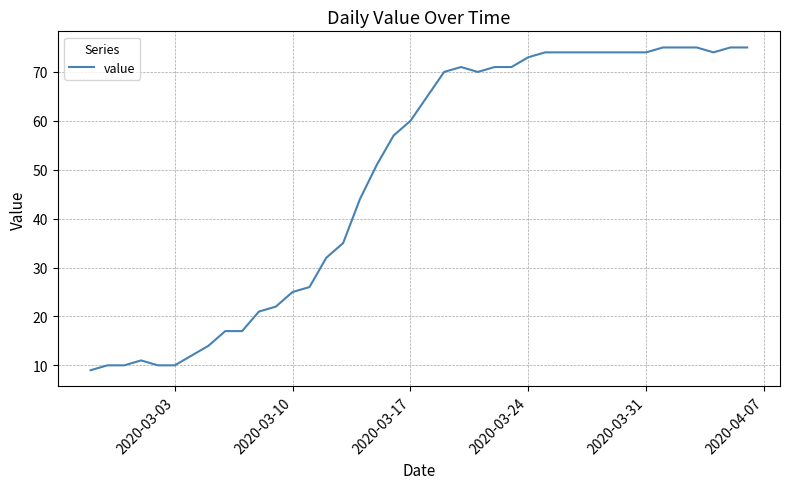

What is the smallest value displayed?

9